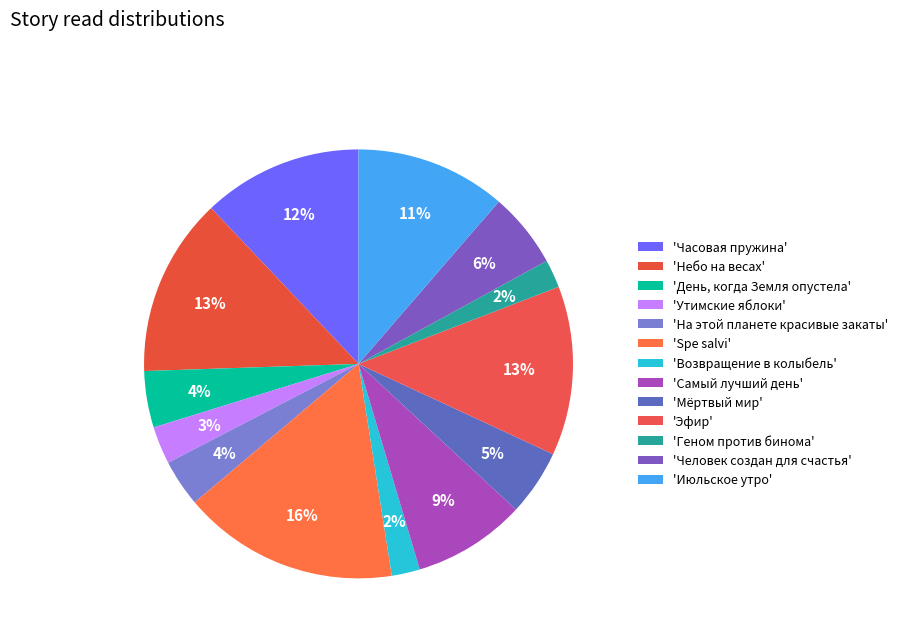

How many slices are in this pie chart?

13